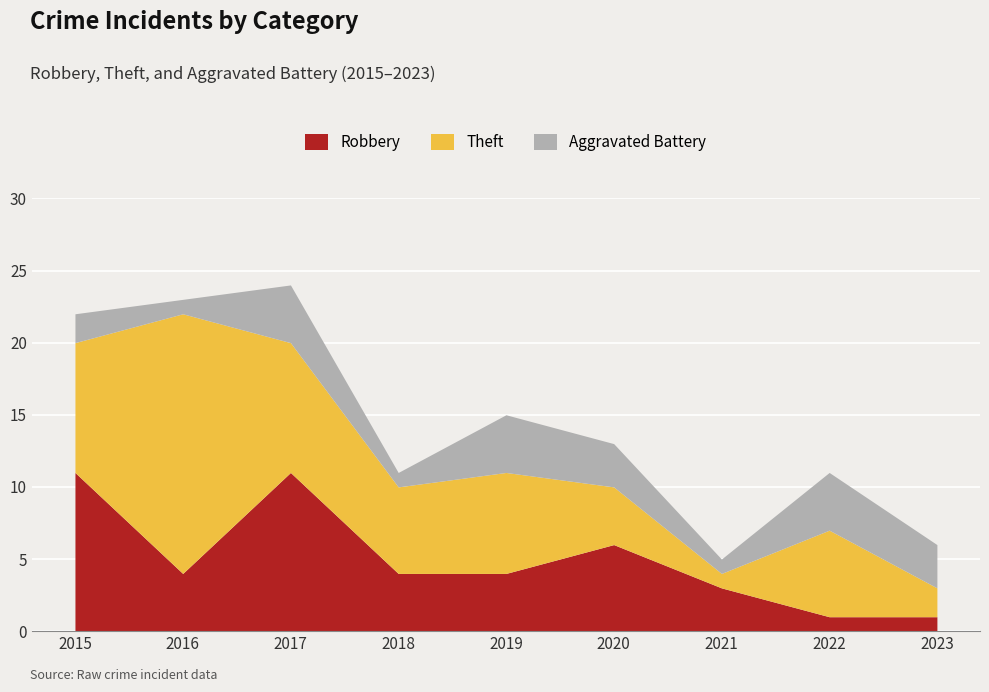

Is the value of Robbery at 2021 greater than the value of Theft at 2018?

No